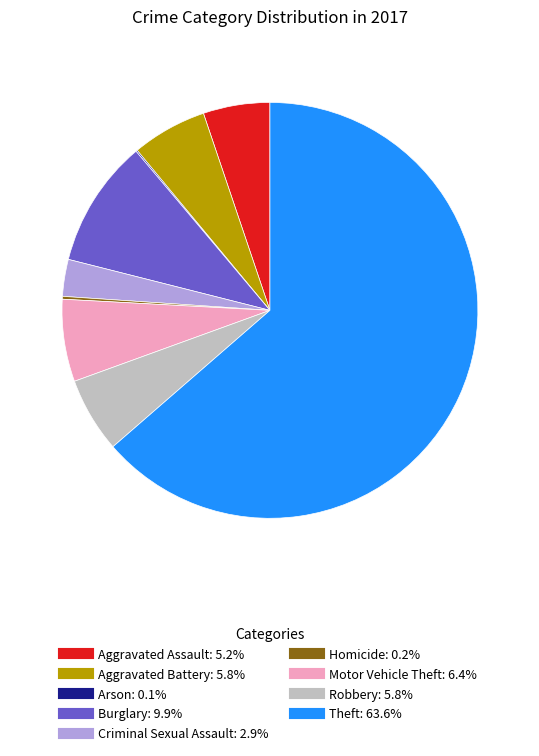

Between Robbery and Motor Vehicle Theft, which is larger?

Motor Vehicle Theft